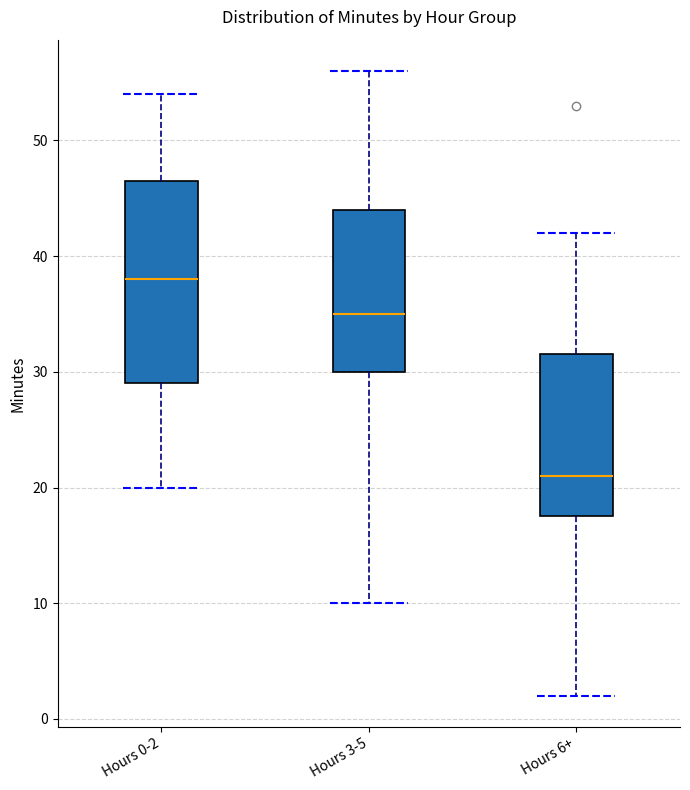

Reading left to right, read every box against the y-axis: the position of its median line, the range the box covers, and the ends of its whiskers. The values are not printed on the chart, so give them approximately, as read against the axis.

Hours 0-2: median 38, box 29 to 47, whiskers 20 to 54
Hours 3-5: median 35, box 30 to 44, whiskers 10 to 56
Hours 6+: median 21, box 18 to 32, whiskers 2 to 42